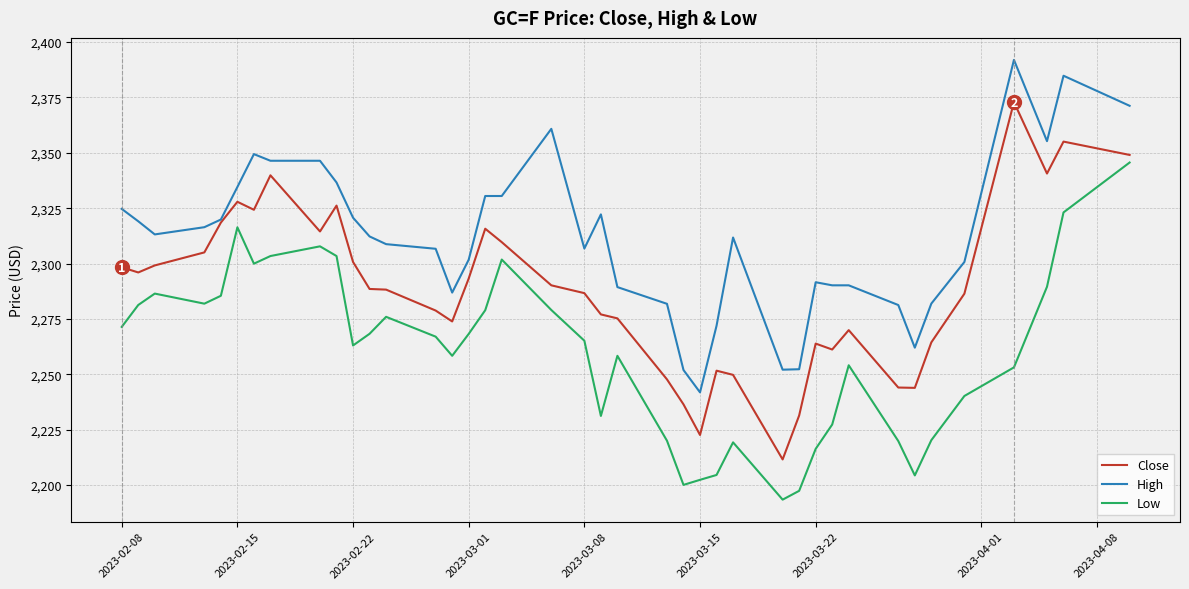

True or false: High has more than 0 points higher than both neighbors.

True